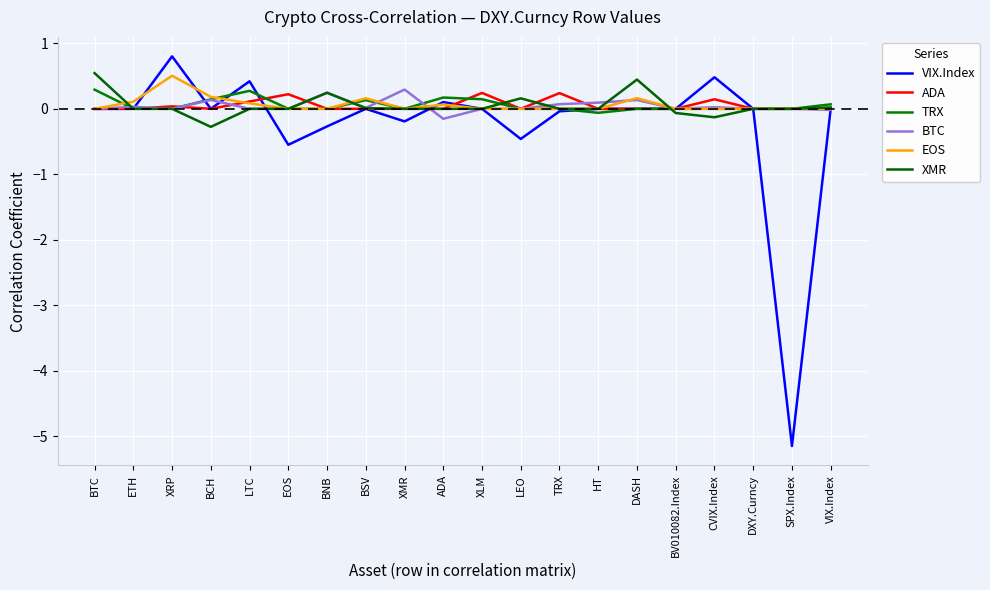

Rank the series by their maximum value, from lowest to highest.

ADA, TRX, BTC, EOS, XMR, VIX.Index